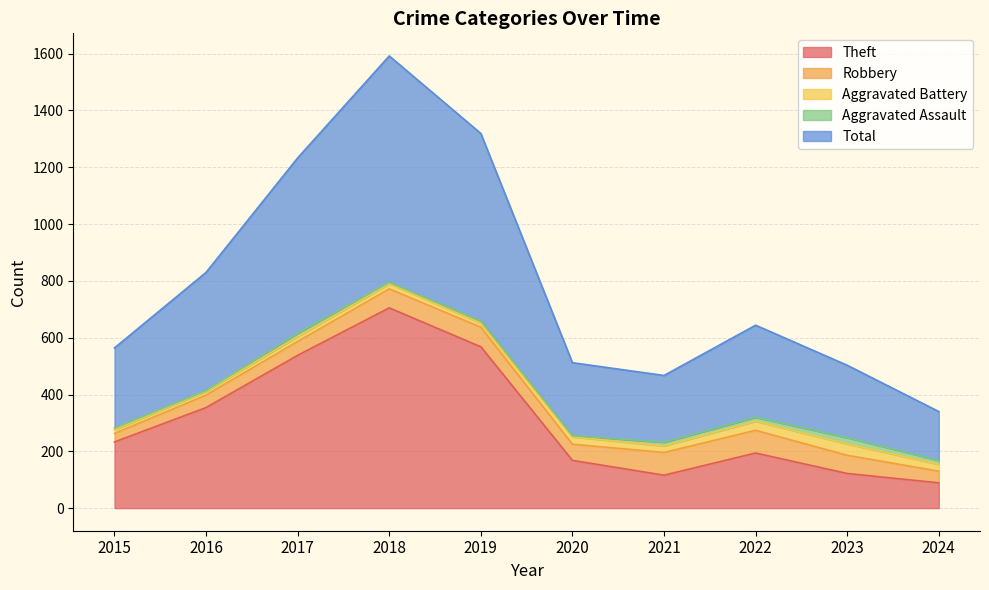

Reading left to right, extract all data points from this chart.

Theft: 2015=233	2016=354	2017=538	2018=705	2019=568	2020=168	2021=116	2022=194	2023=122	2024=89
Robbery: 2015=30	2016=44	2017=49	2018=67	2019=69	2020=57	2021=80	2022=80	2023=64	2024=41
Aggravated Battery: 2015=13	2016=13	2017=17	2018=18	2019=14	2020=26	2021=23	2022=32	2023=40	2024=24
Aggravated Assault: 2015=6	2016=3	2017=12	2018=5	2019=8	2020=4	2021=13	2022=14	2023=22	2024=14
Total: 2015=282	2016=416	2017=617	2018=797	2019=660	2020=257	2021=235	2022=324	2023=255	2024=172